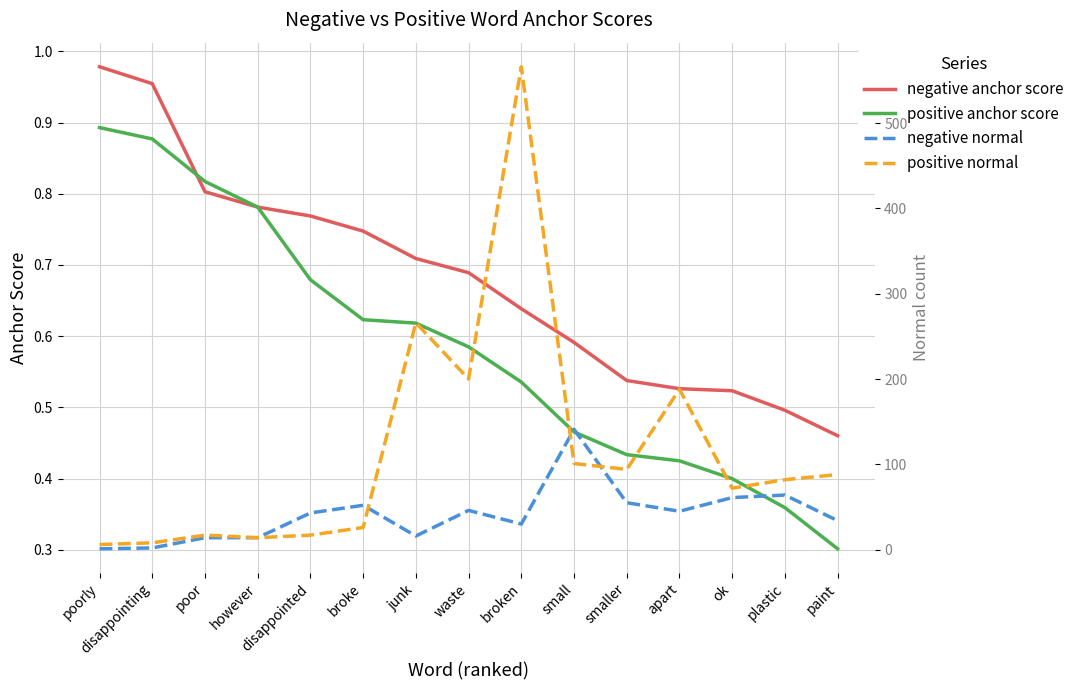

At how many categories does at least one series exceed 424?

1